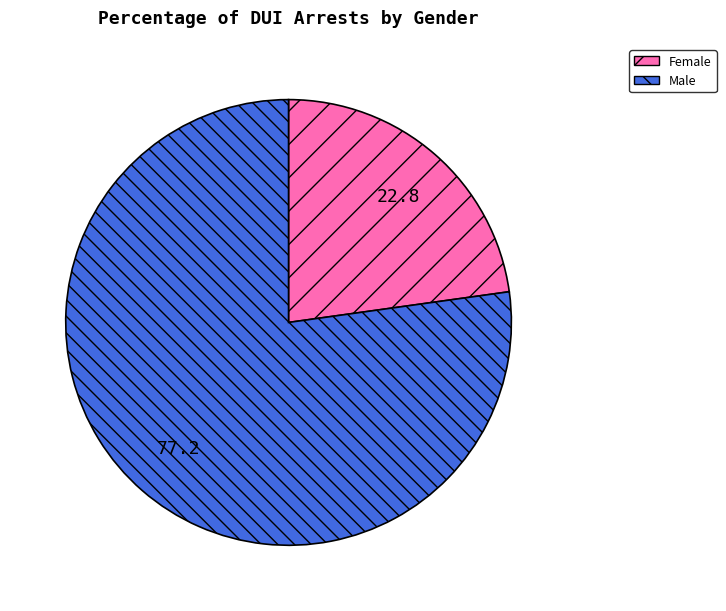

How many slices are in this pie chart?

2